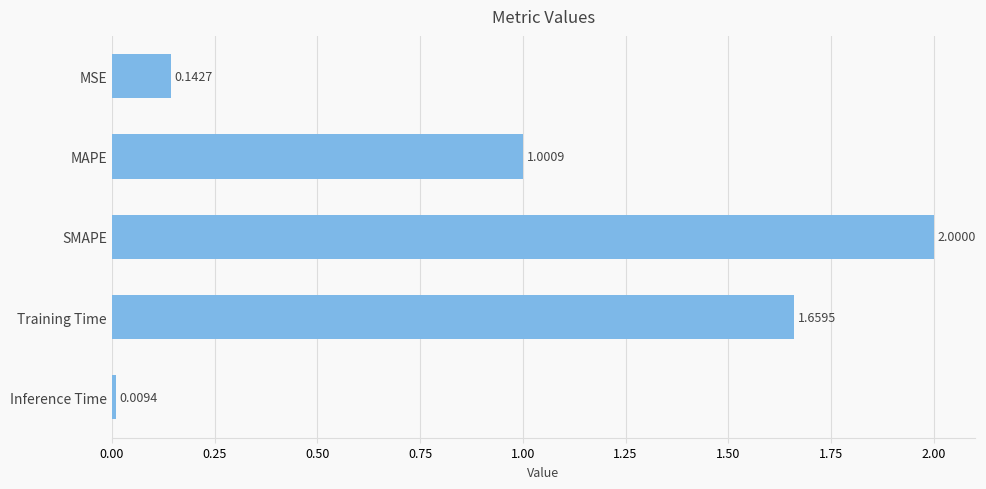

How many bars are there in total?

5